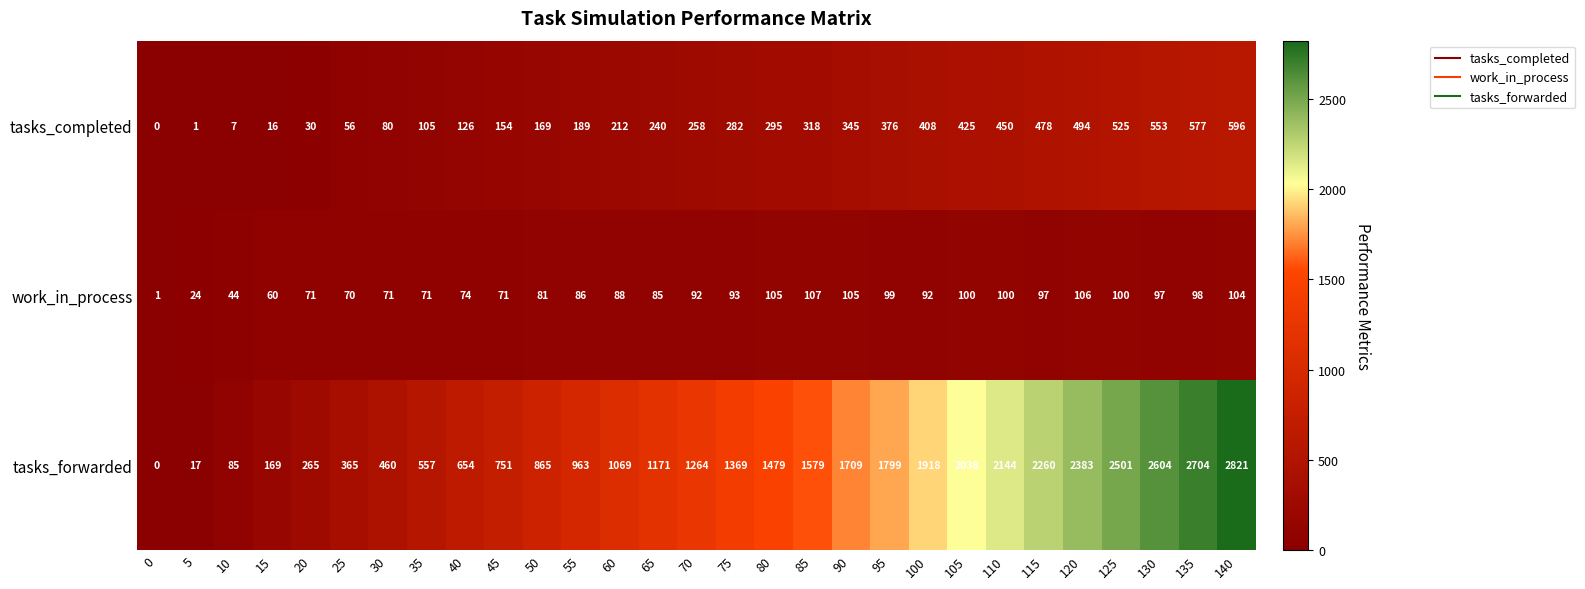

The value of tasks_forwarded at 85 is 1579. True or false?

True